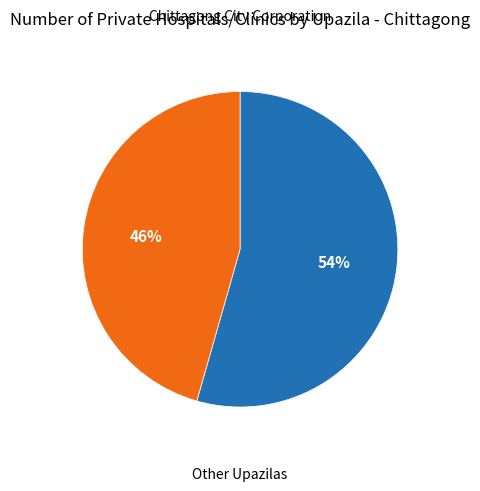

Does any single category account for the majority?

Yes